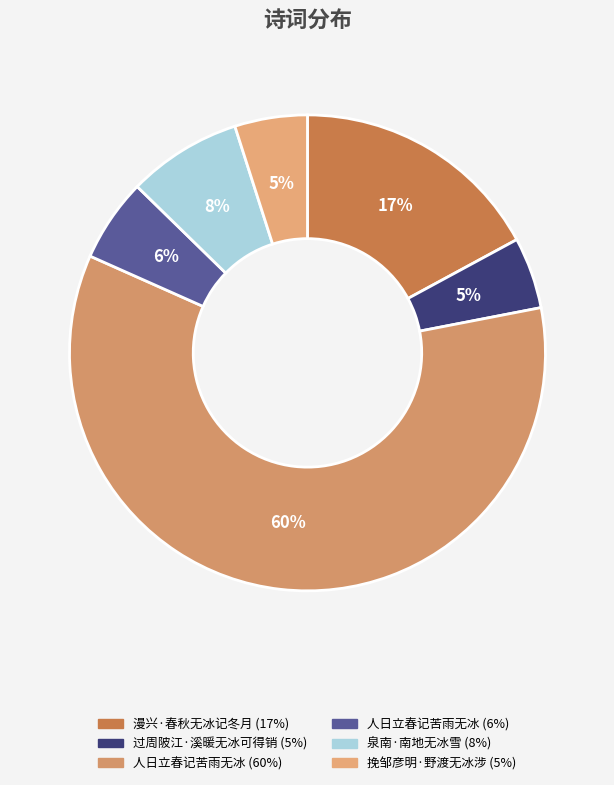

What is the smallest slice in the pie chart?

过周陂江·溪暖无冰可得销